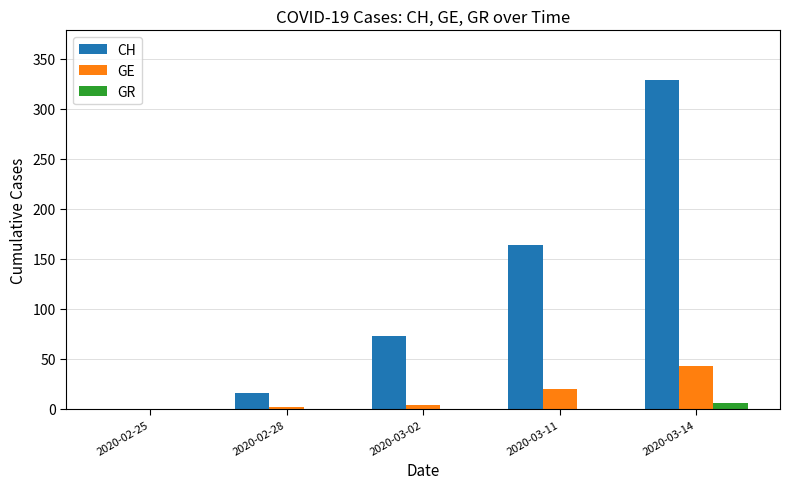

Is the value of GR at 2020-03-14 greater than the value of CH at 2020-03-11?

No